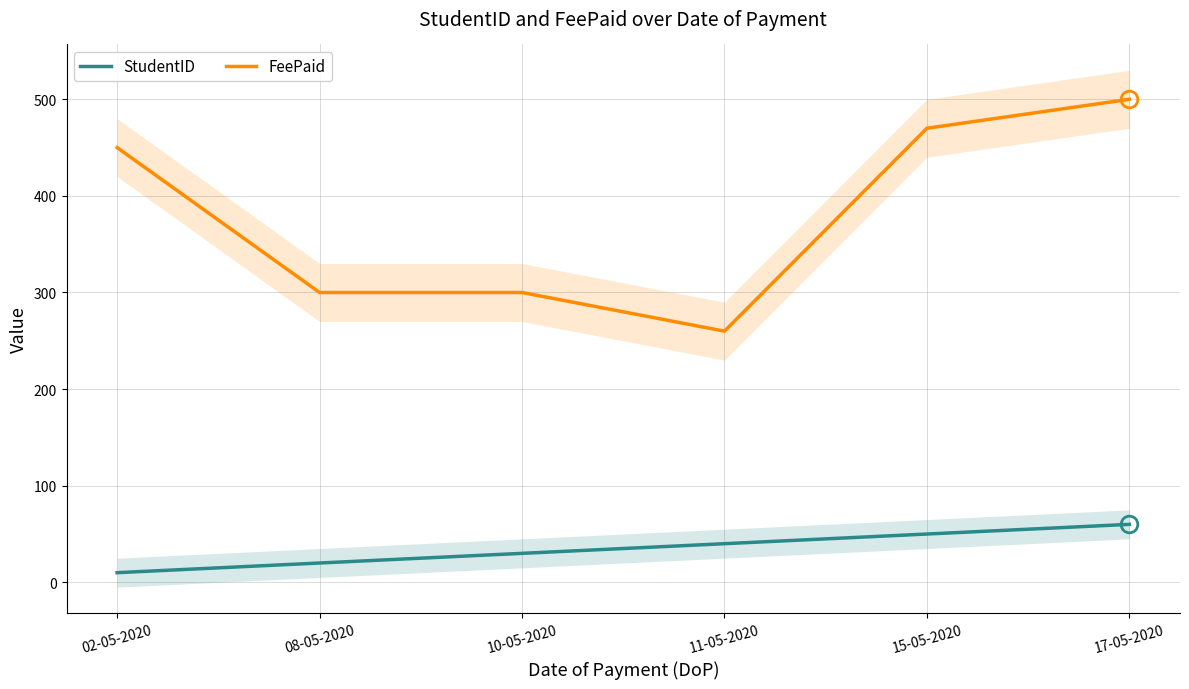

Between 08-05-2020 and 17-05-2020, which is larger?

17-05-2020